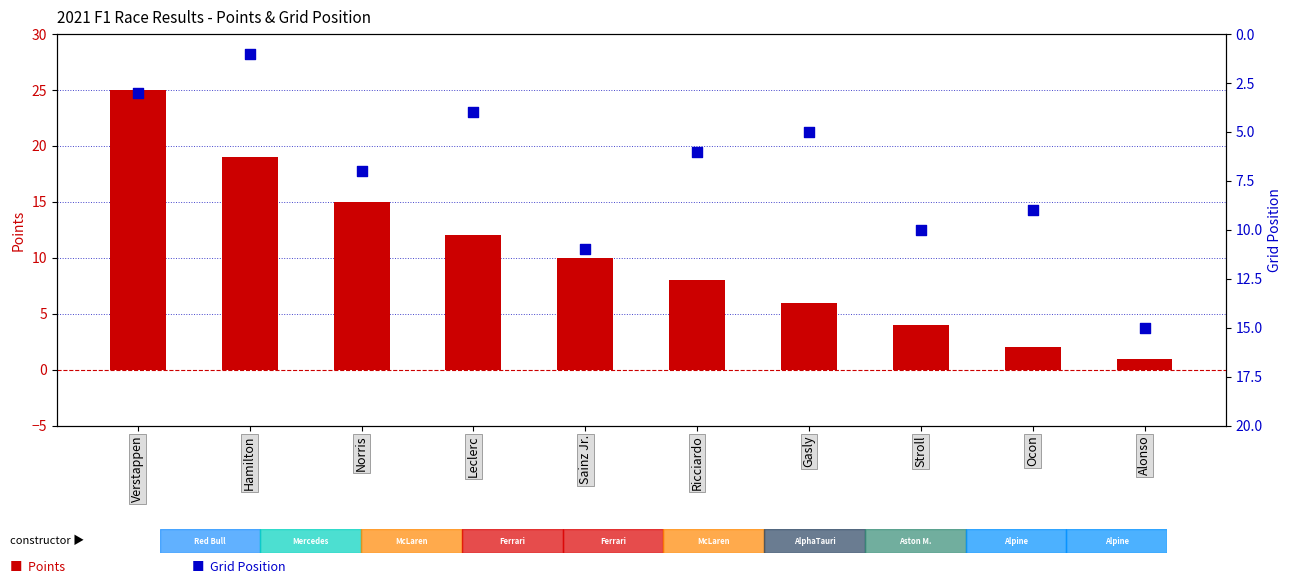

What are all the series names shown in the legend?

Points, Grid Position